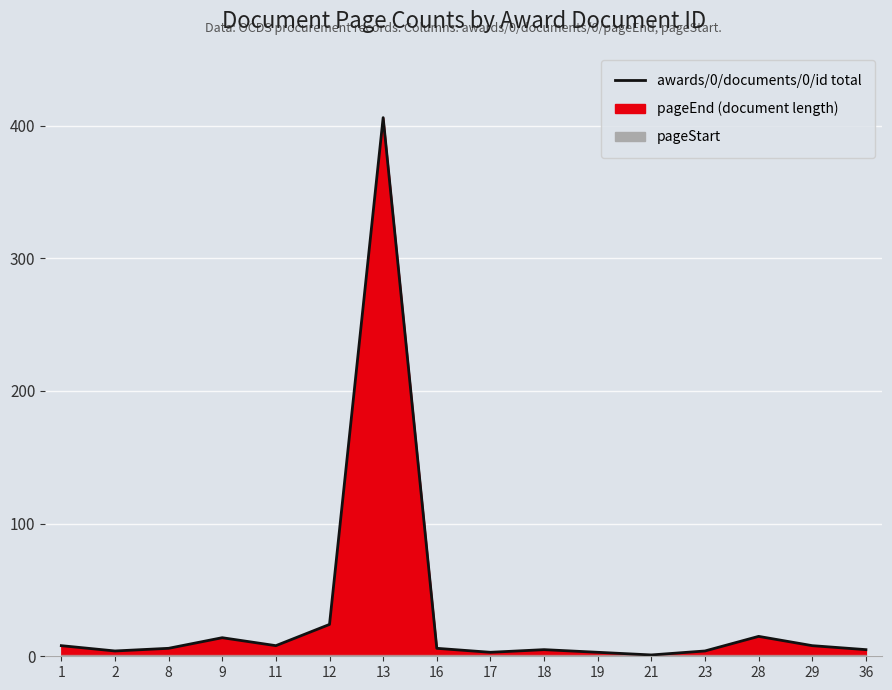

Count the number of values greater than 6.

7